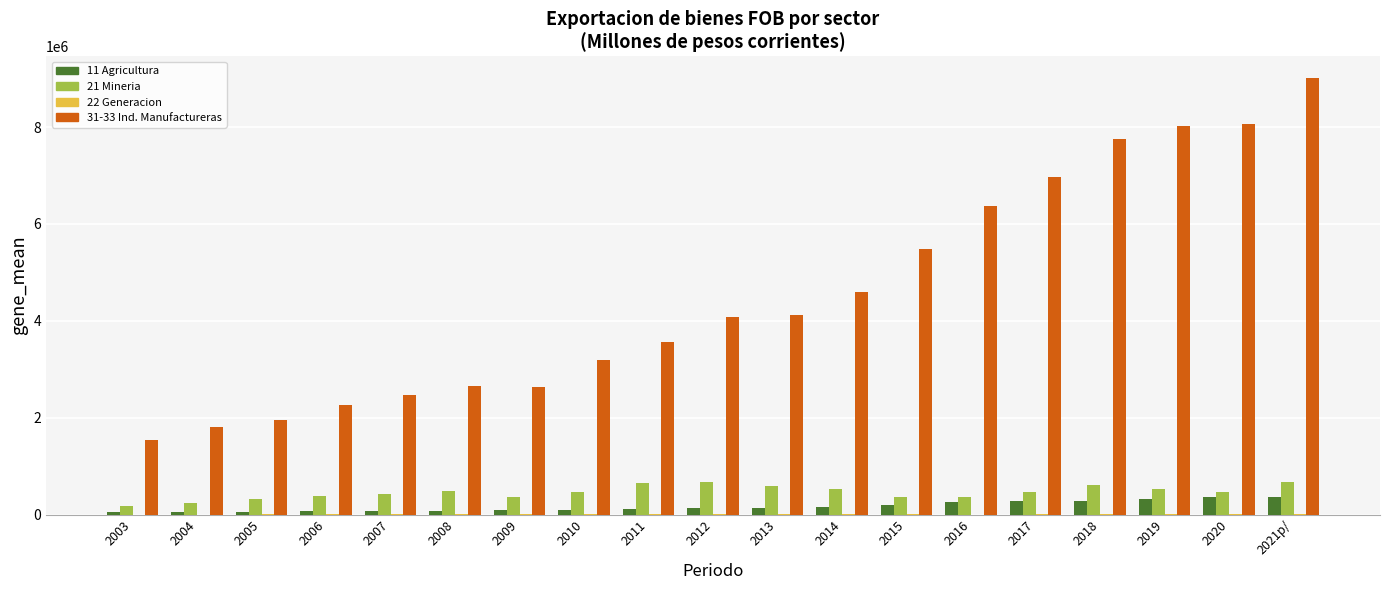

Is it true that 11 Agricultura equals 279506.6 at 2017?

True